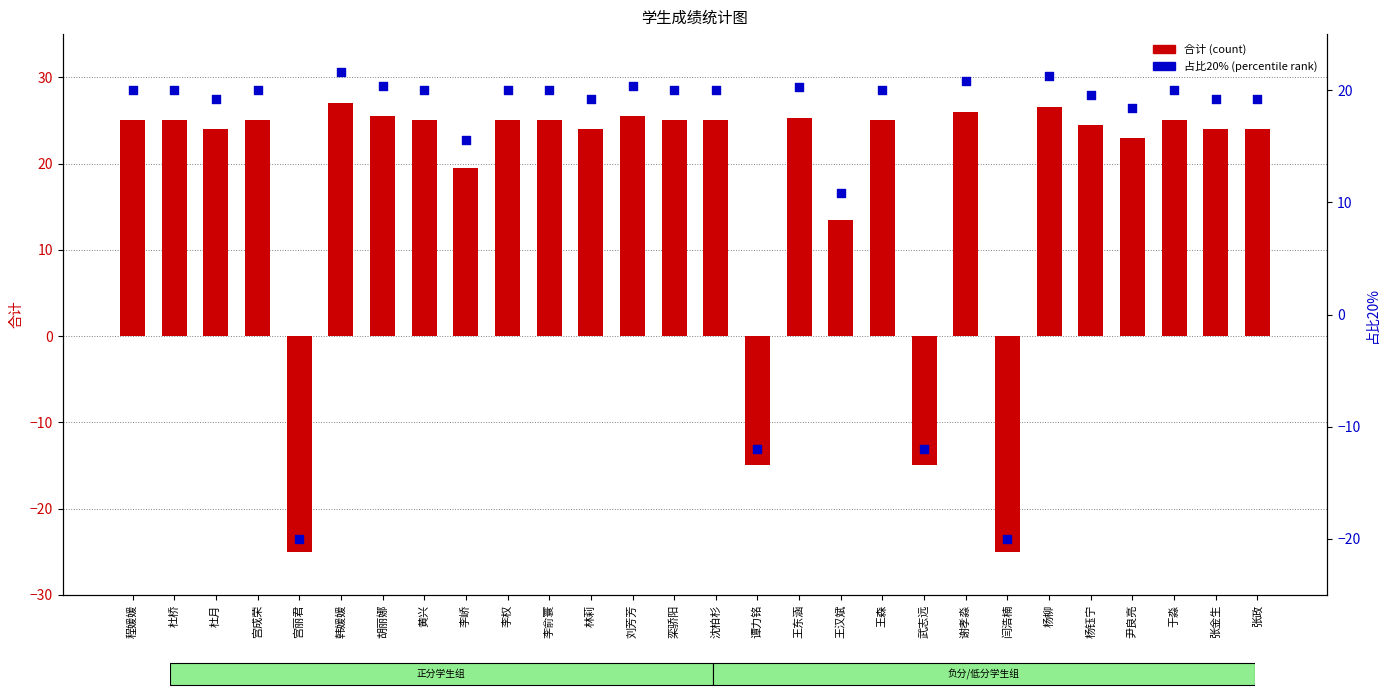

Which series reaches the minimum Y coordinate?

合计 (count)